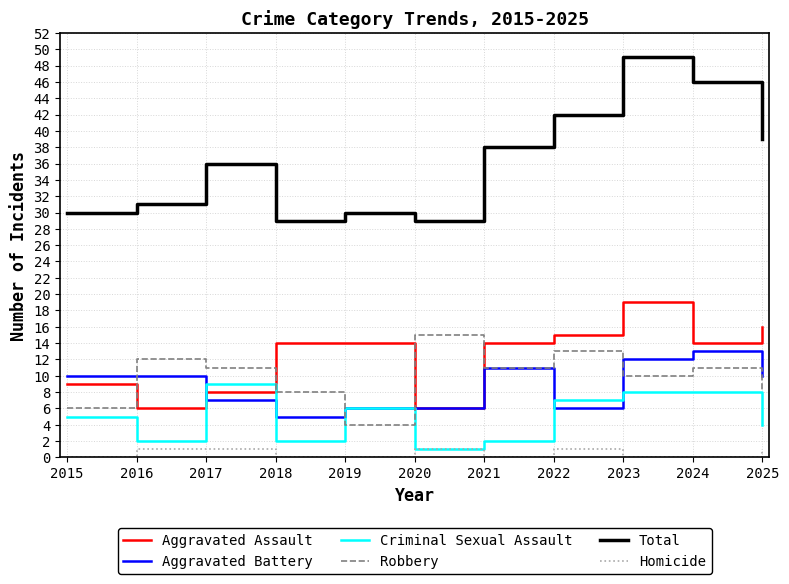

What is the approximate value of Aggravated Battery at 2025?

10